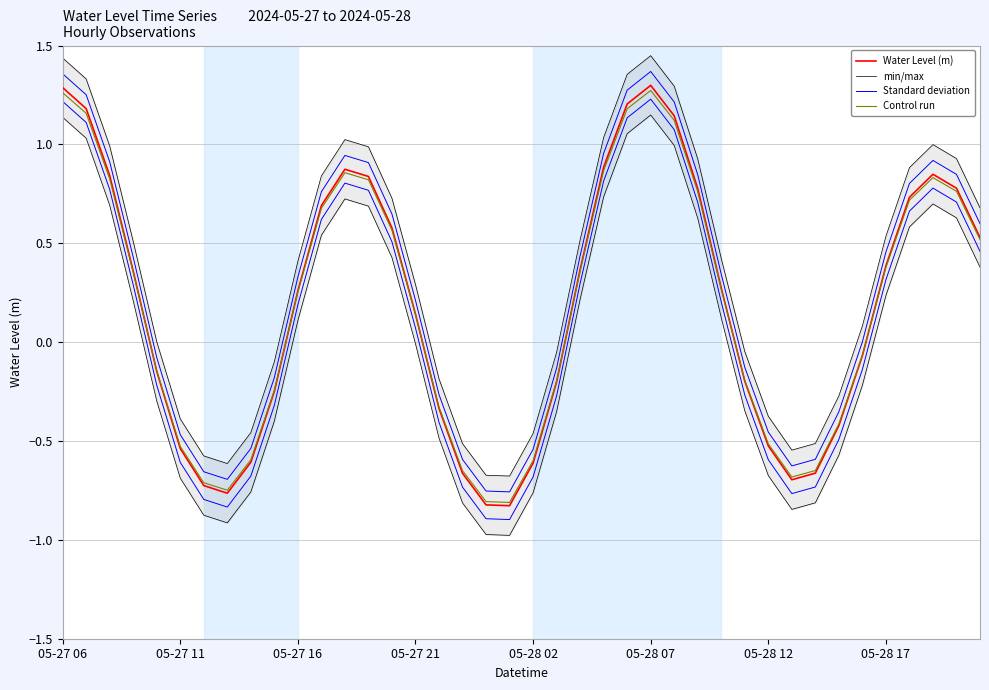

Where does the Standard deviation series first go above 0?

05-27 06